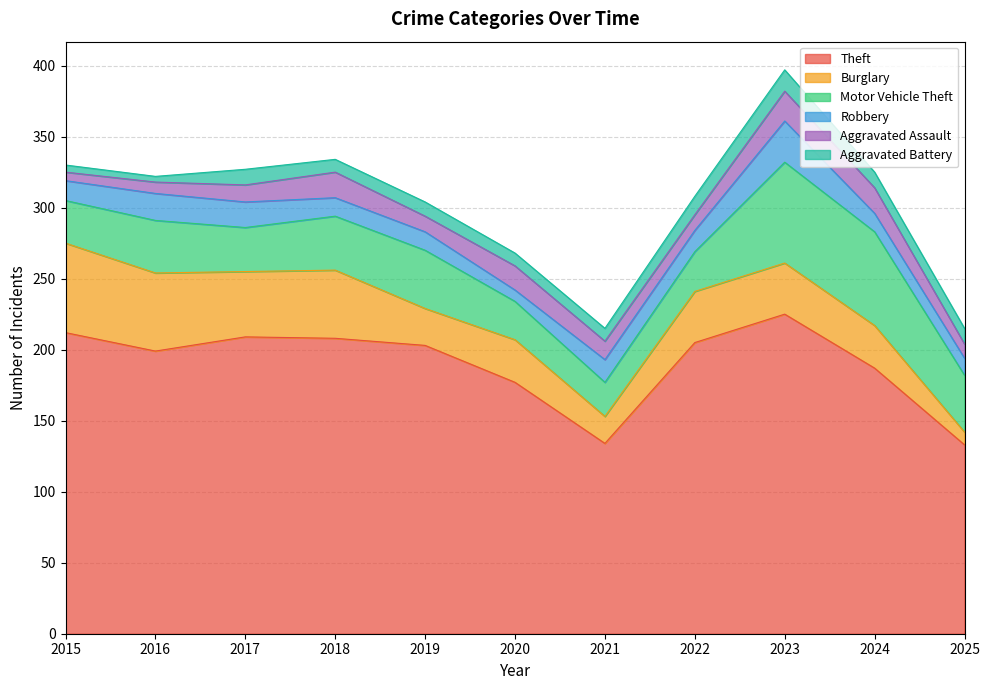

True or false: Motor Vehicle Theft and Theft cross at least once.

False